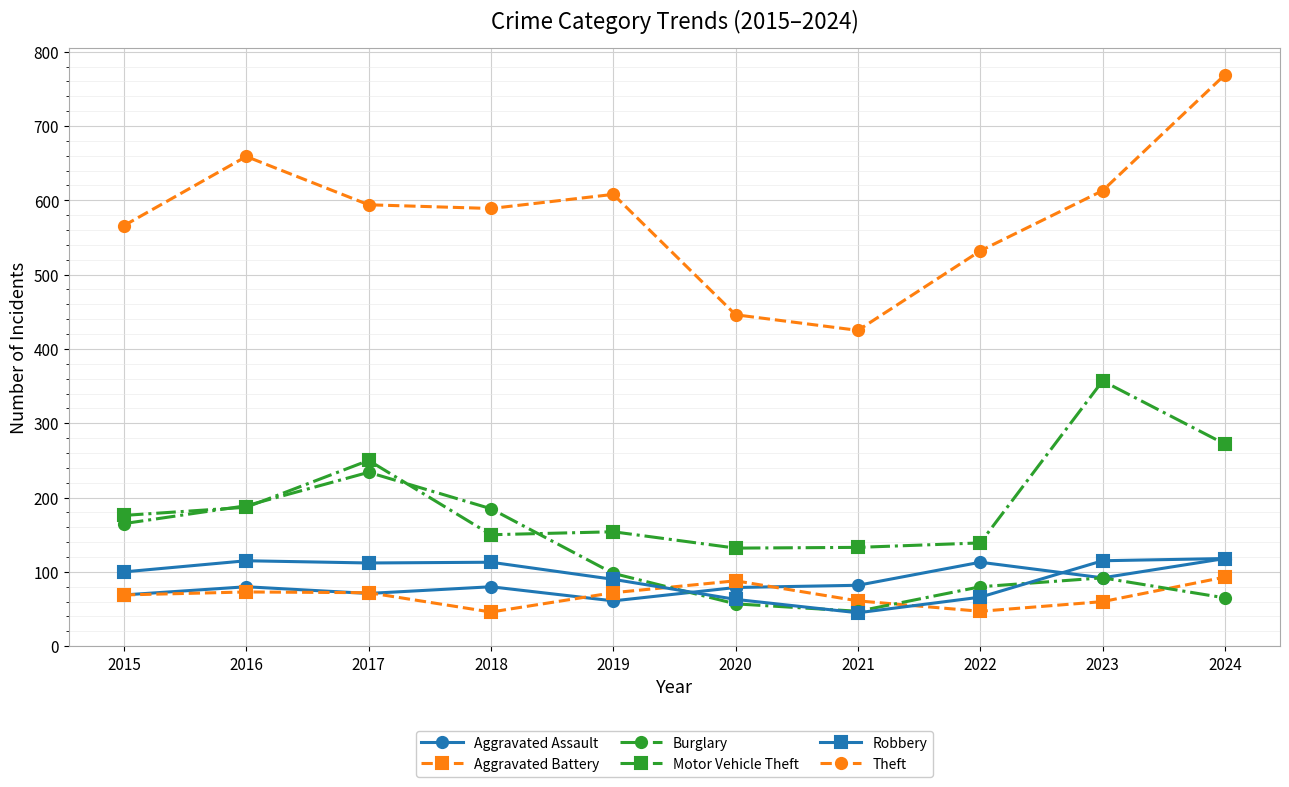

What is the maximum value for Robbery?

118